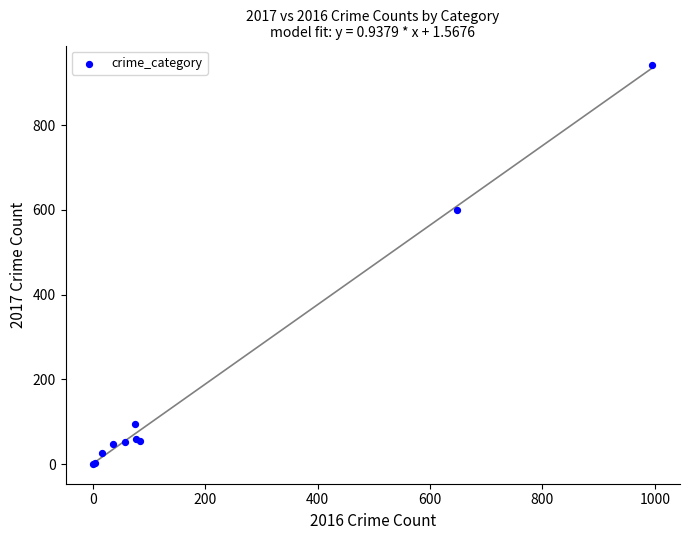

What Y value in the scatter plot is closest to 471?

601